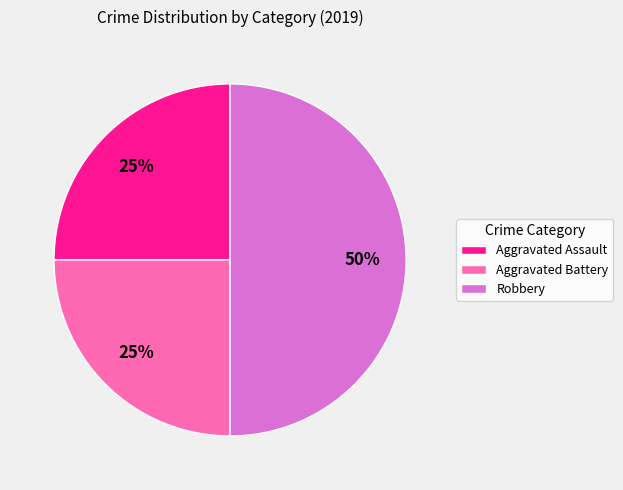

Approximately how many times larger is the value at Aggravated Assault compared to Aggravated Battery?

1.0